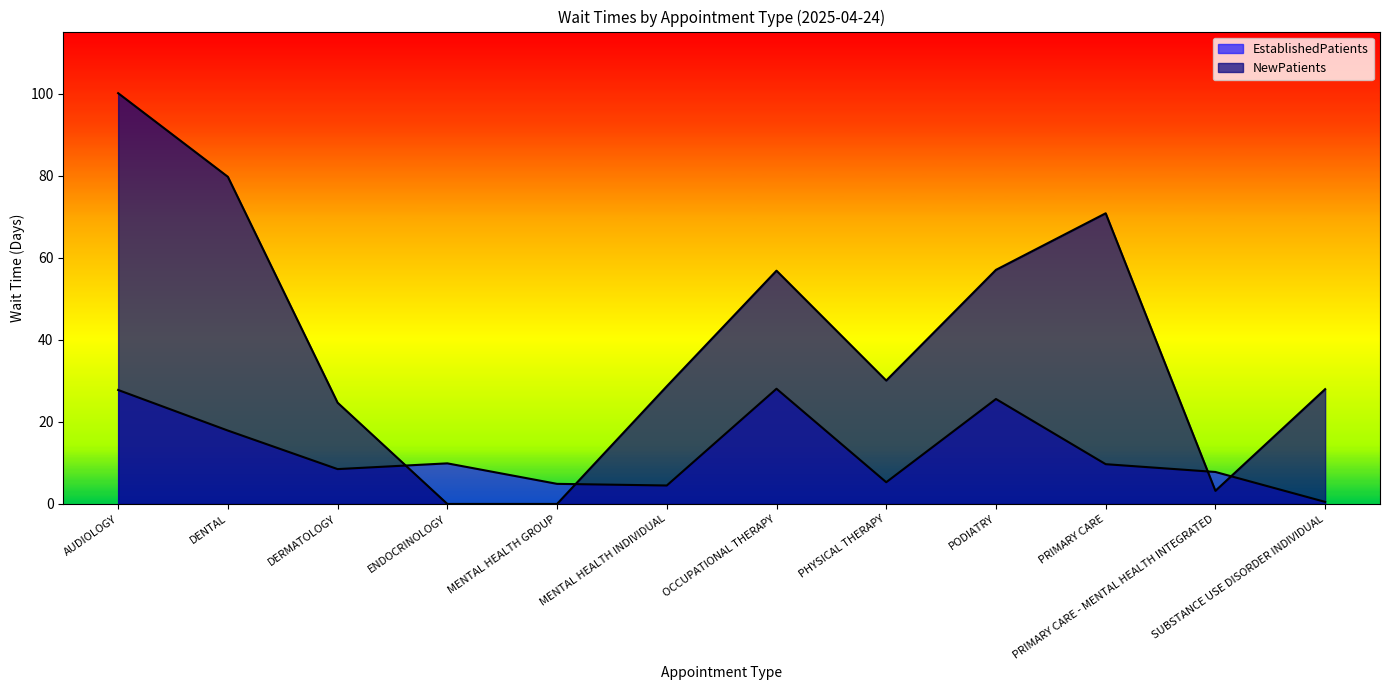

The value of NewPatients at ENDOCRINOLOGY is 0.0. True or false?

True